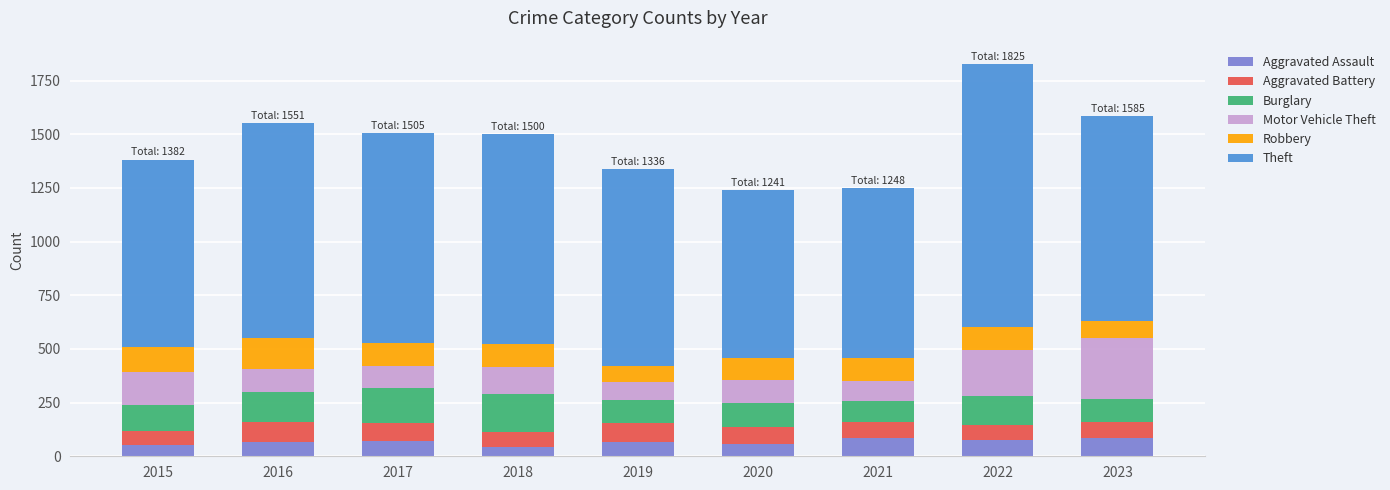

What is the sum of all Aggravated Assault values?

604